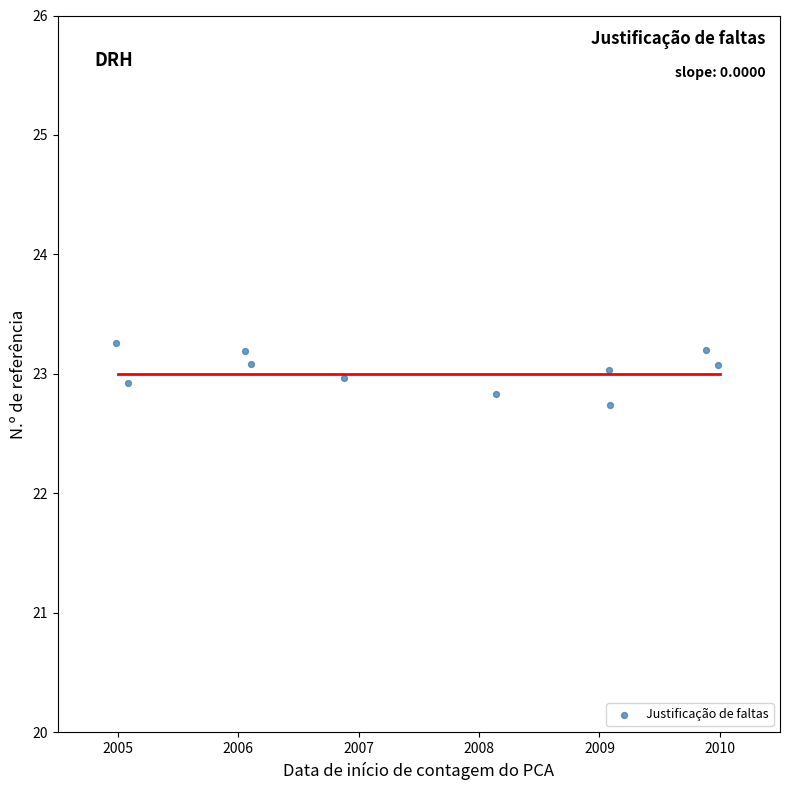

What Y value in the scatter plot is closest to 22?

22.7